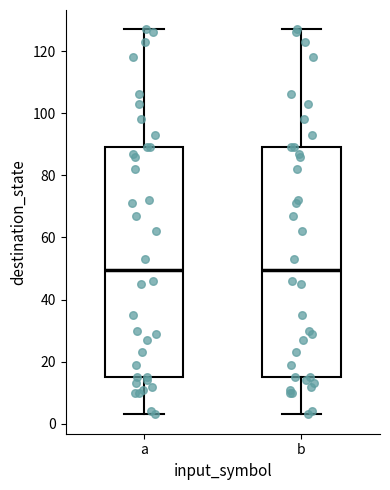

Reading left to right, read every box against the y-axis: the position of its median line, the range the box covers, and the ends of its whiskers. The values are not printed on the chart, so give them approximately, as read against the axis.

a: median 50, box 16 to 90, whiskers 4 to 128
b: median 50, box 16 to 90, whiskers 4 to 128